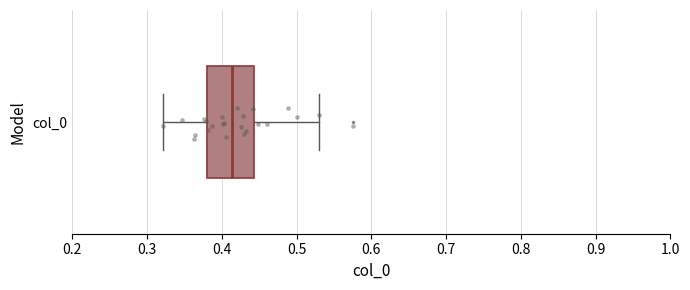

Transcribe this box plot: give where the median line is, the range the box spans, and where the two whiskers end, as read against the x-axis. The values are not printed on the chart, so give them approximately, as read against the axis.

median 0.41, box 0.38 to 0.44, whiskers 0.32 to 0.53